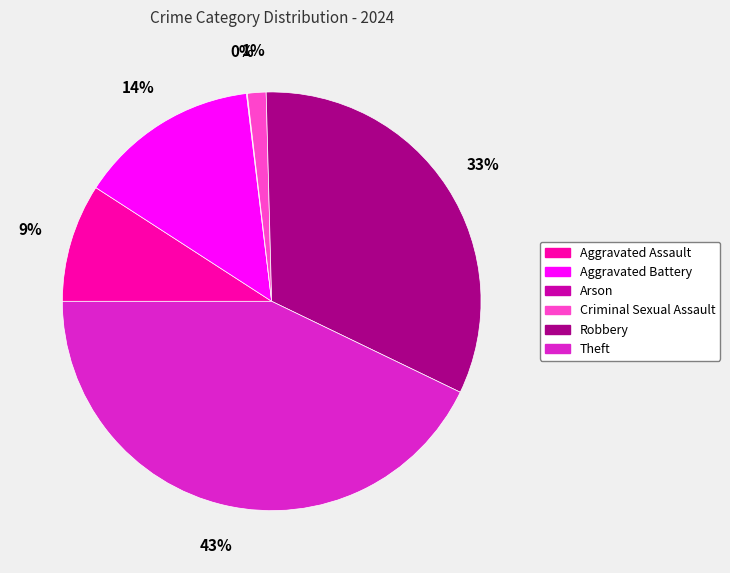

Do Aggravated Battery and Robbery together represent more than half of the pie?

No